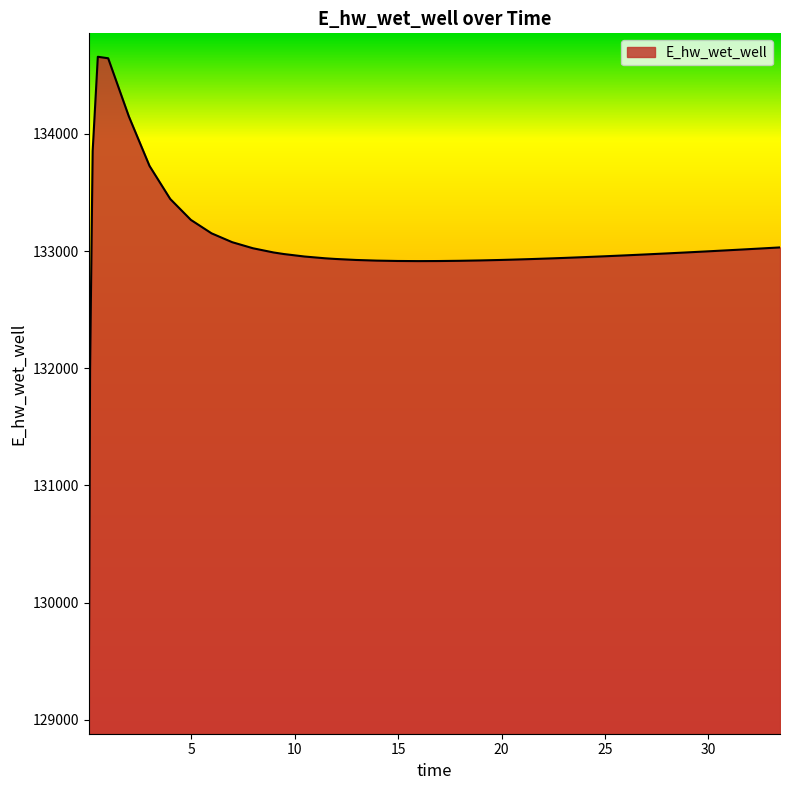

What is the difference between the maximum and minimum values?

5577.0